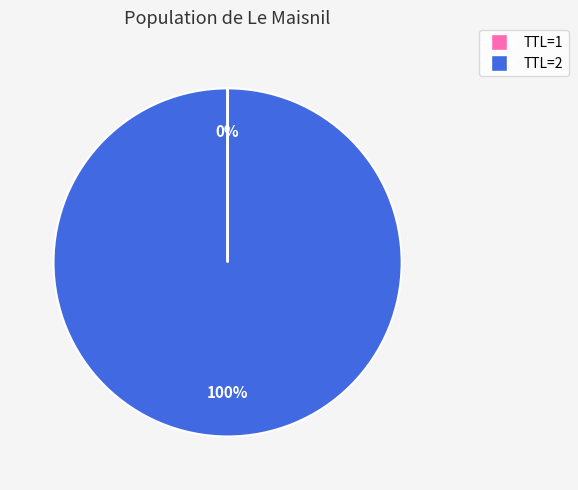

Does any single category account for the majority?

Yes